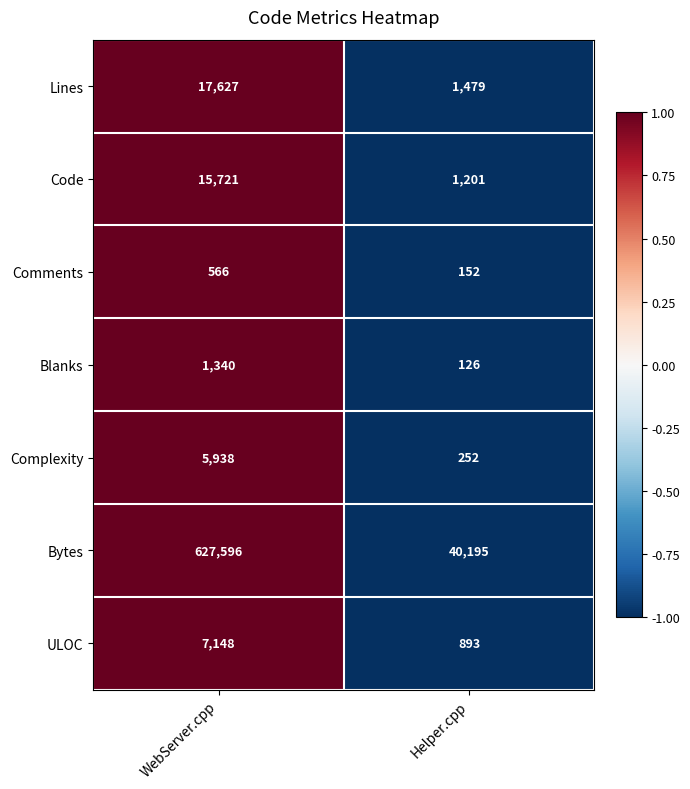

What is the total value across all series at Helper.cpp?

44298